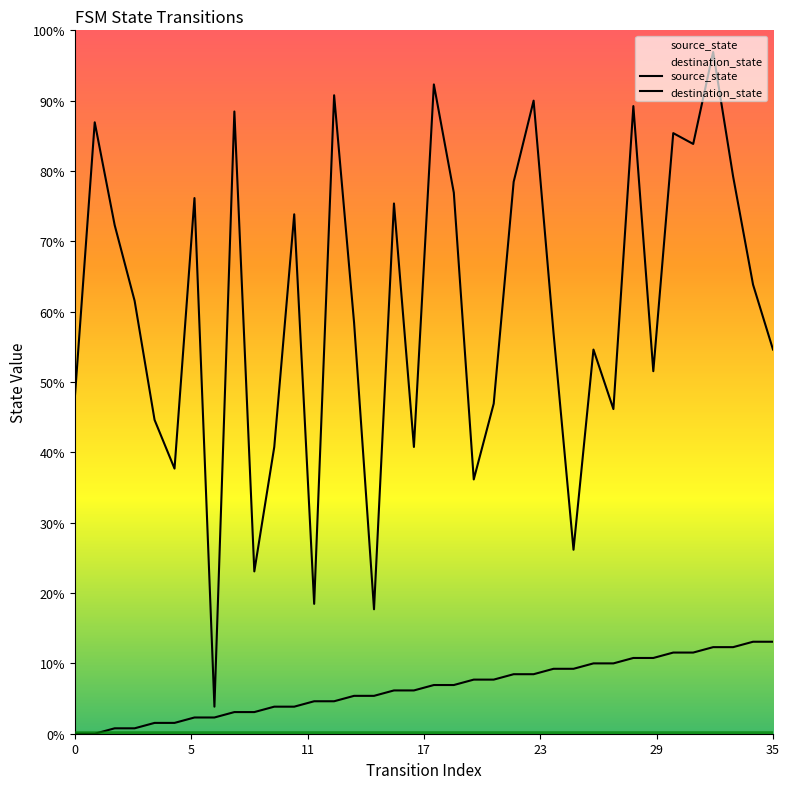

Which has a higher value, 5 or 18?

18